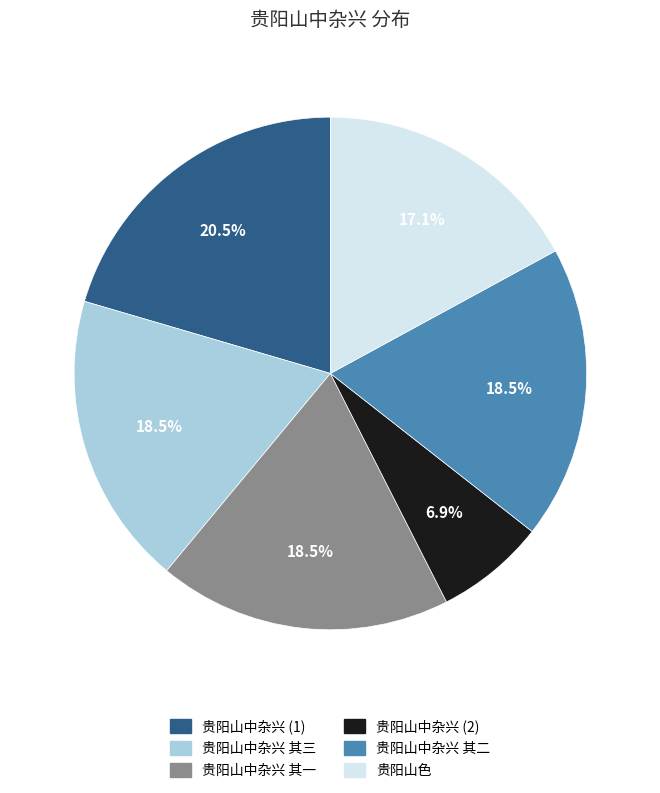

Does any single category account for the majority?

No